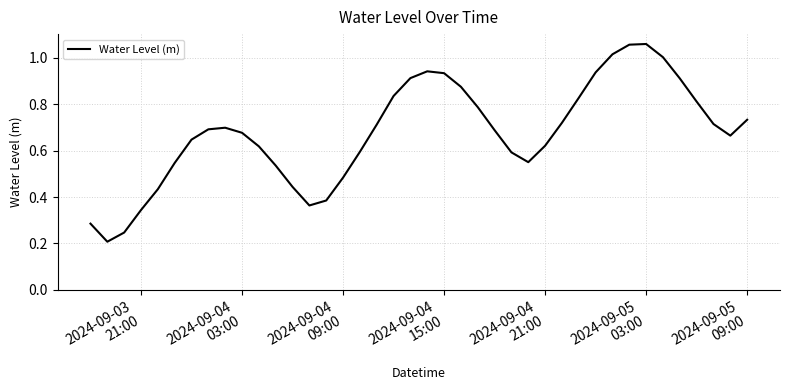

What is the difference between the maximum and minimum values?

0.9